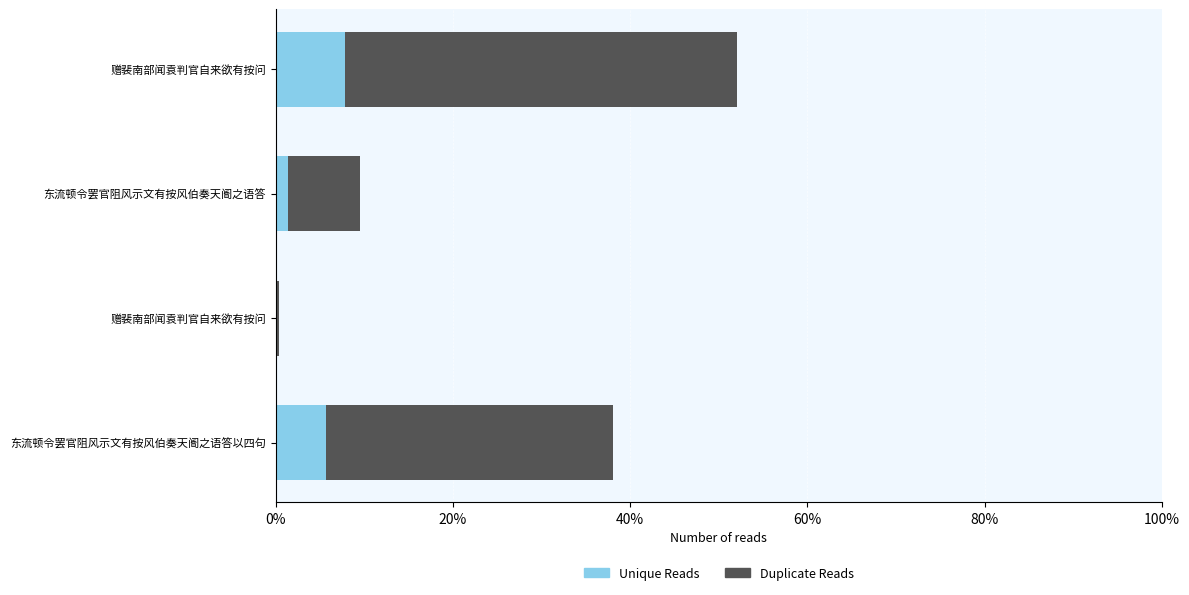

Rank the series by their maximum value, from highest to lowest.

Duplicate Reads, Unique Reads